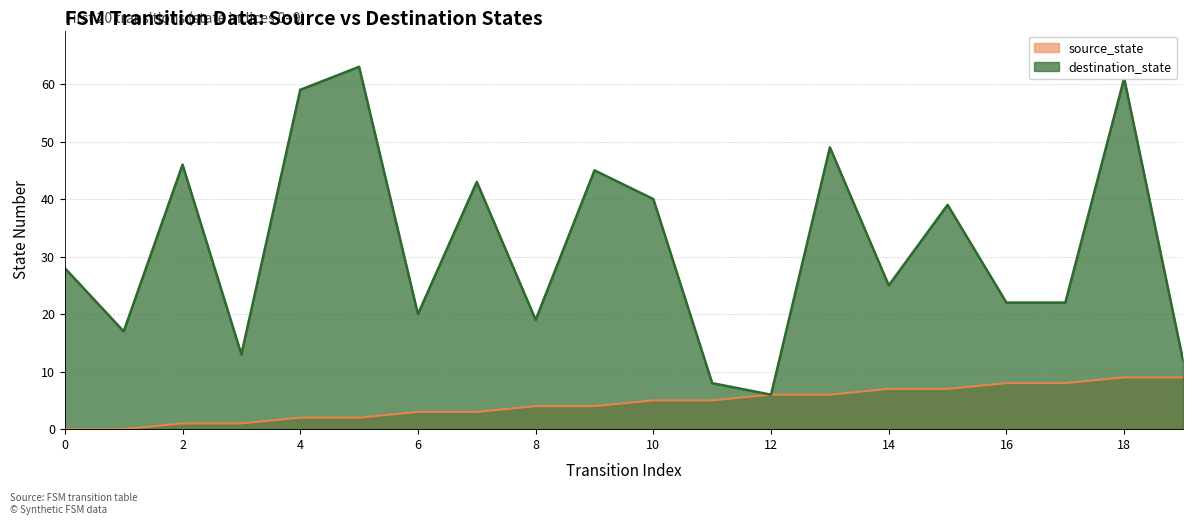

Rank the categories by destination_state value from highest to lowest.

5, 18, 4, 13, 2, 9, 7, 10, 15, 0, 14, 16, 17, 6, 8, 1, 3, 19, 11, 12